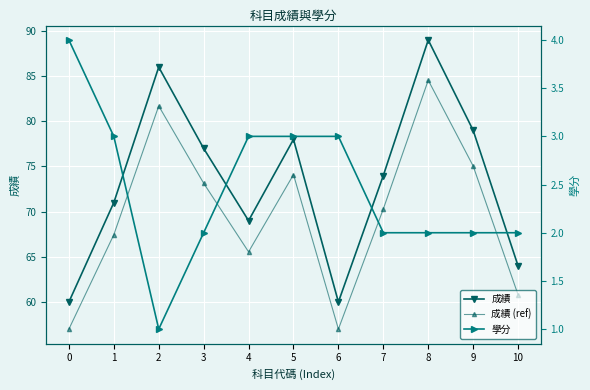

At which label is 學分 closest to 2?

3